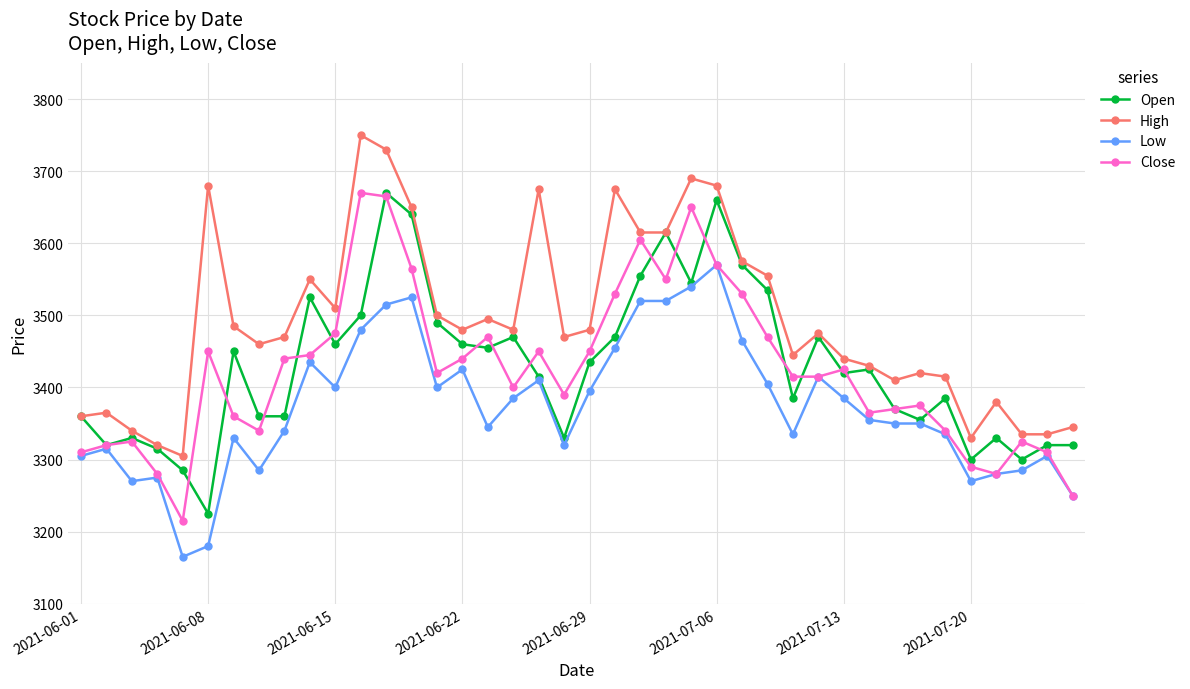

Which series has the largest total across all categories?

High